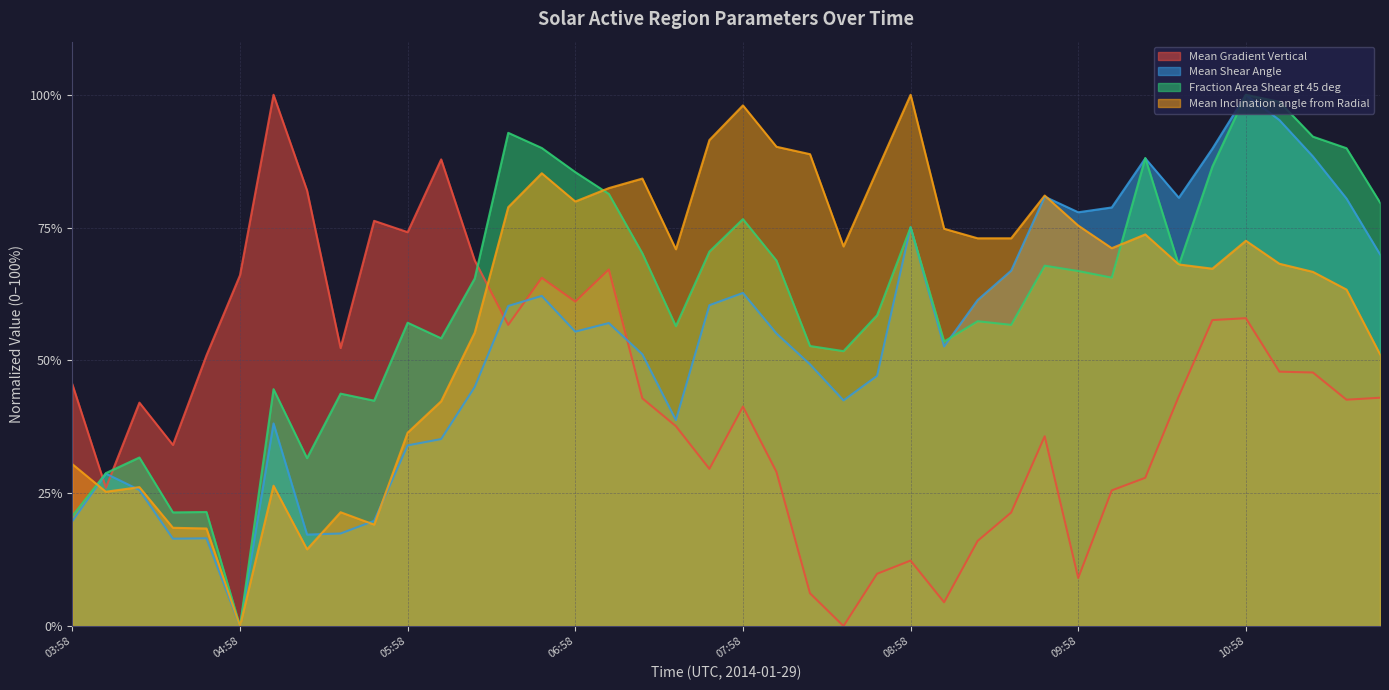

Which category has the lowest value in the Mean Shear Angle series?

04:58